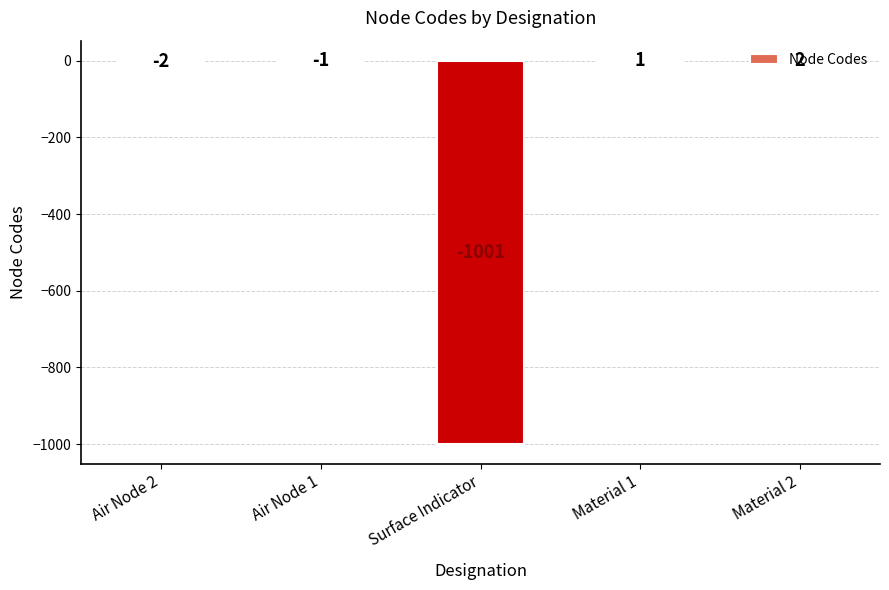

Count the number of categories in the chart.

5